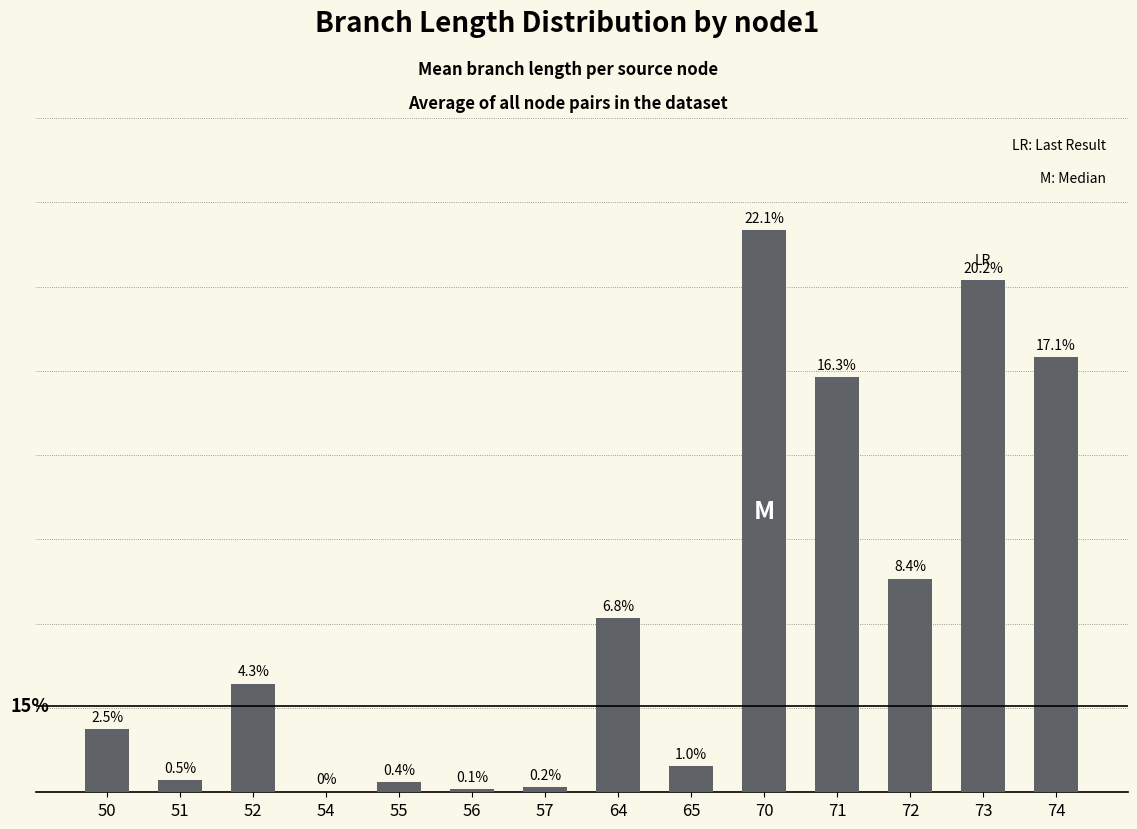

Which has a higher value, 50 or 54?

50